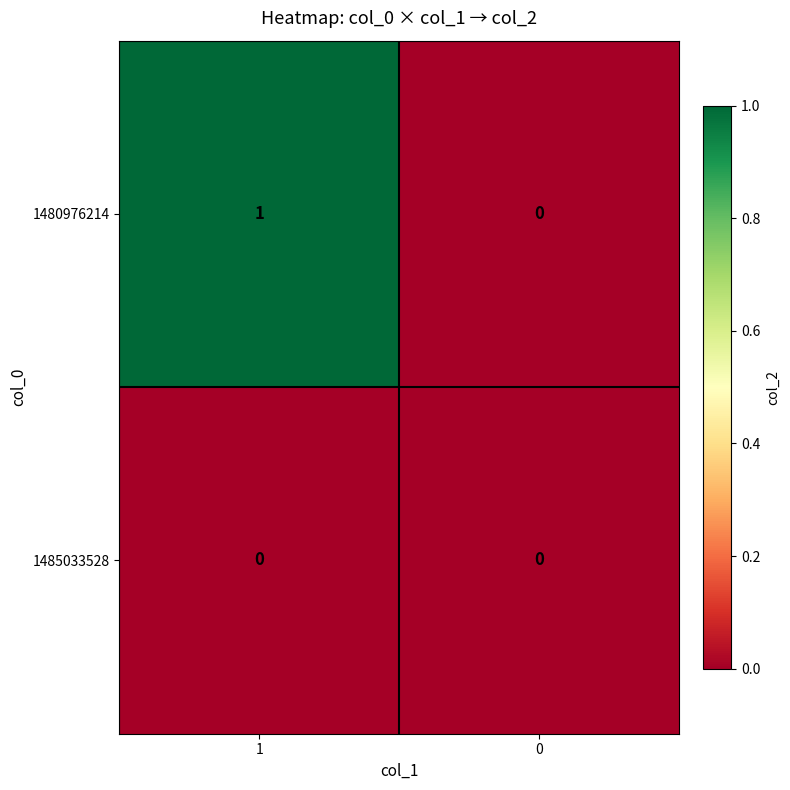

List the series in order of their overall mean, highest first.

1480976214, 1485033528